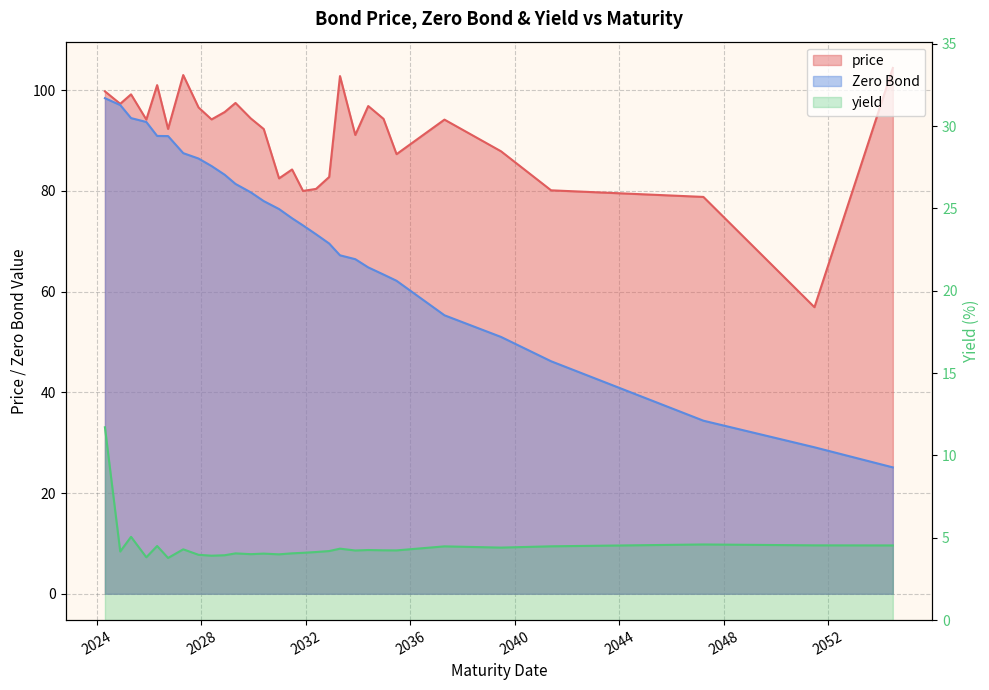

True or false: Zero Bond has more than 0 interior local peaks.

False